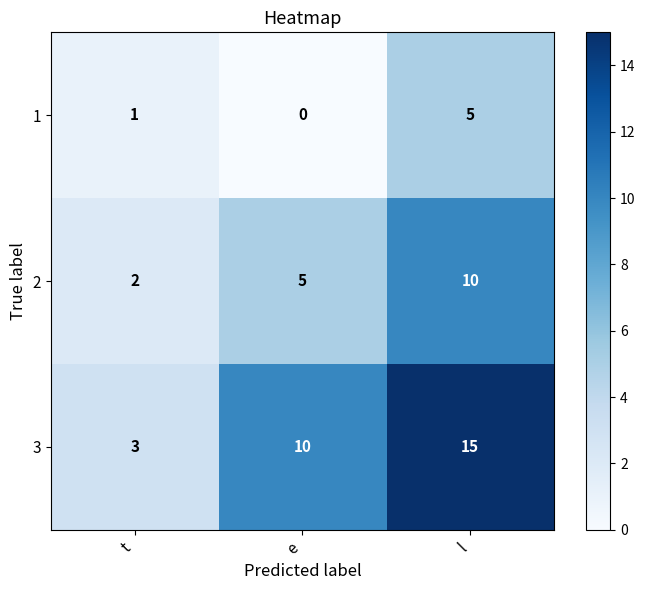

Is it true that 3 equals 15 at l?

True